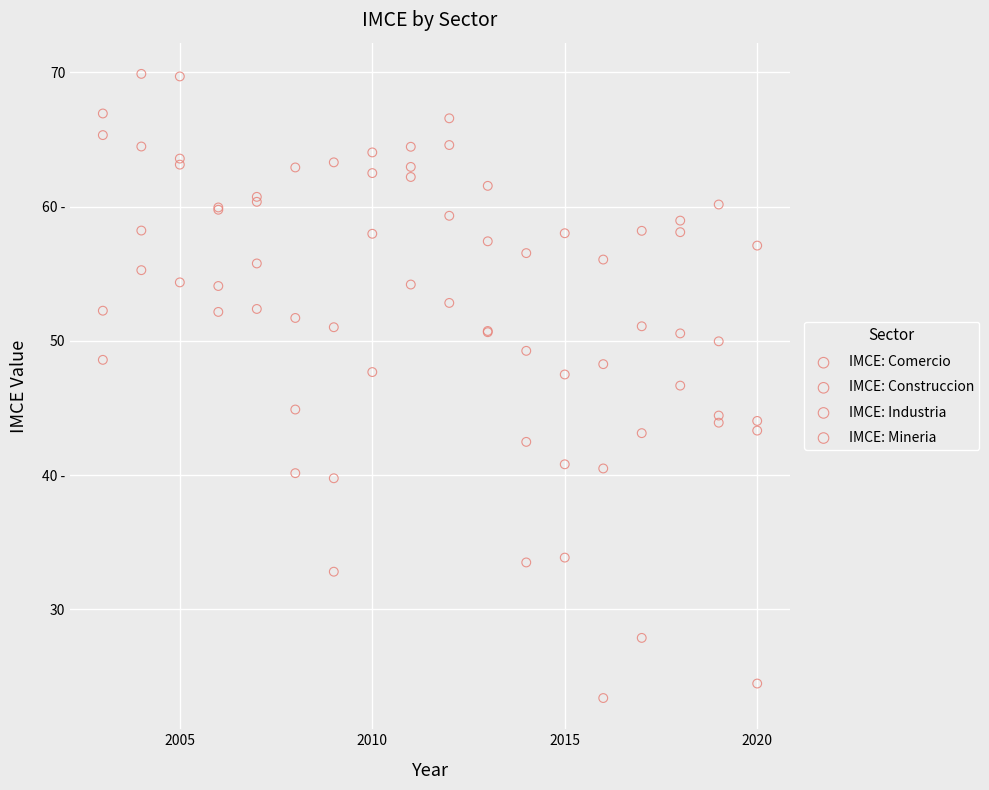

Which series contains the lowest Y value?

IMCE: Construccion